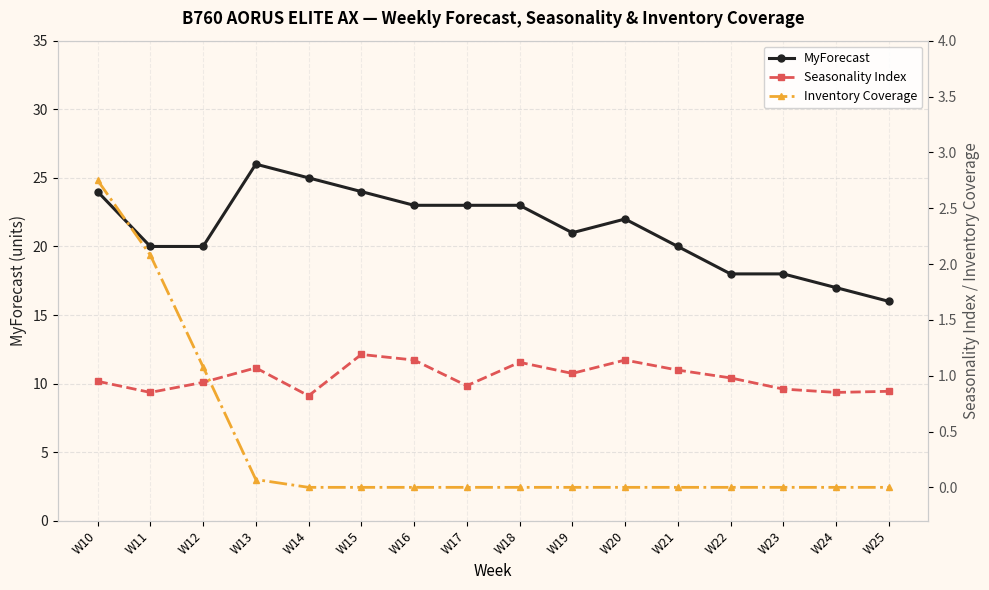

What is the sum of all MyForecast values?

340